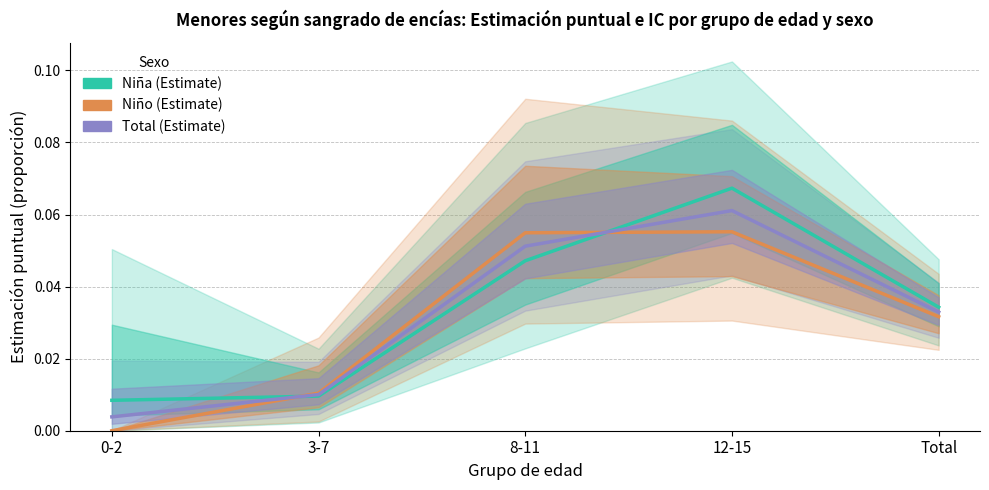

True or false: Niña has a value of 0.0 at 0-2.

True